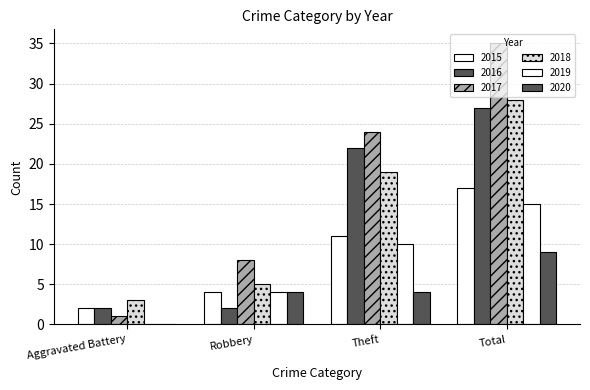

At which label does 2017 first exceed 24?

Total